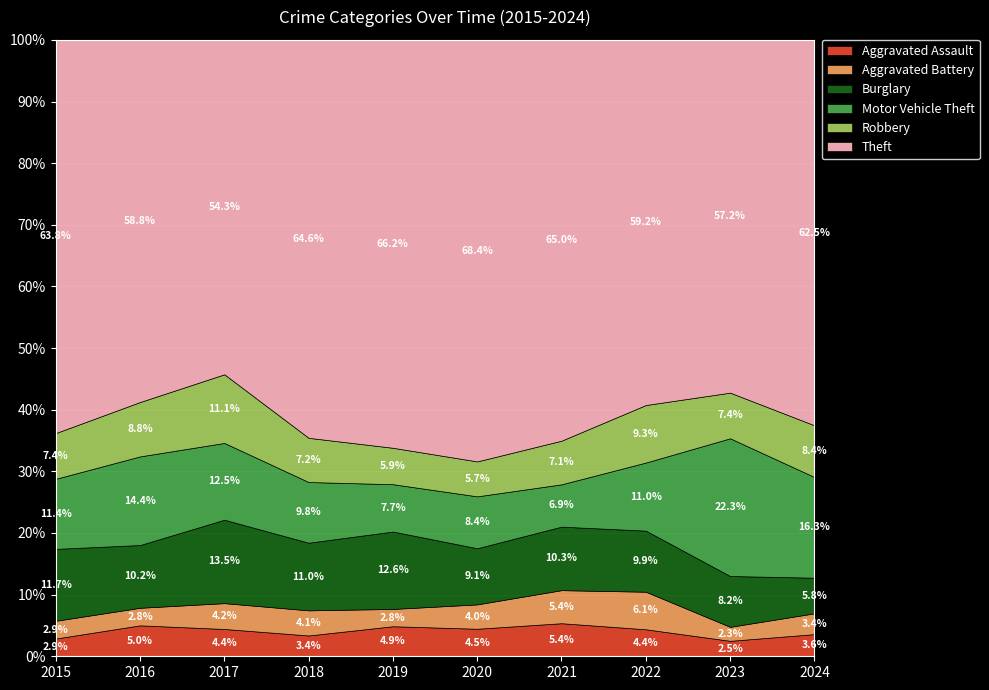

Where is Aggravated Assault nearest to the value 3?

2015